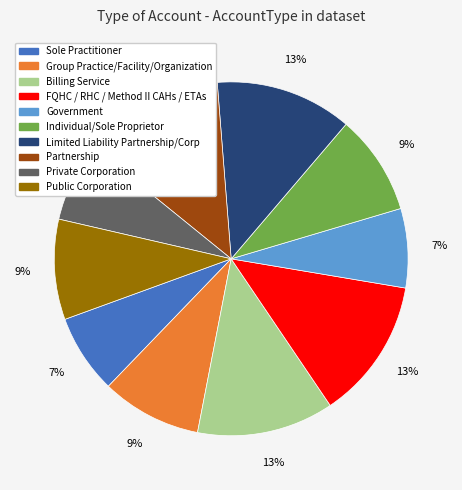

Approximately how many times larger is the value at Private Corporation compared to Public Corporation?

0.8